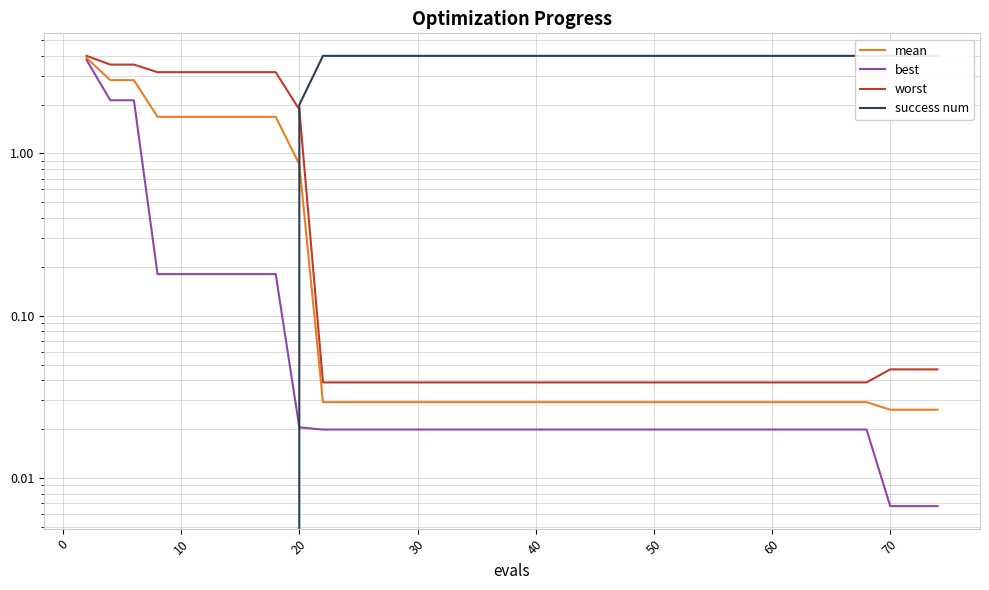

Which series has the largest range (max minus min)?

success num